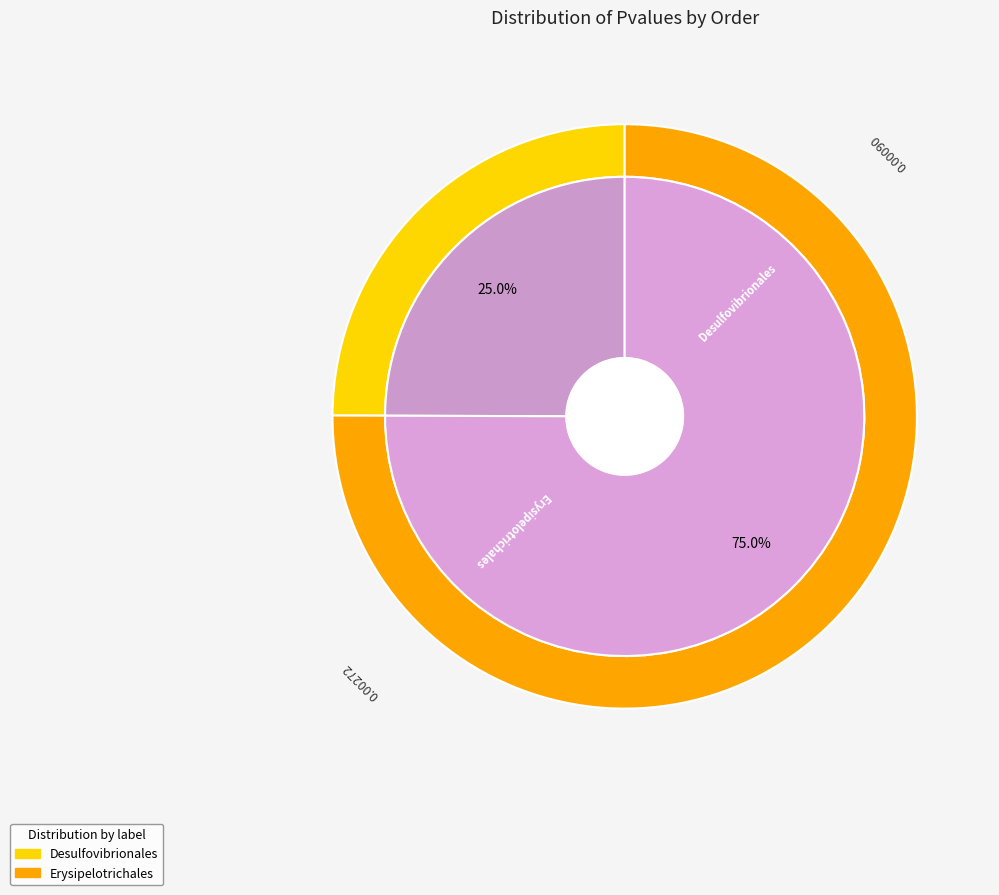

Which slice is the largest?

Erysipelotrichales